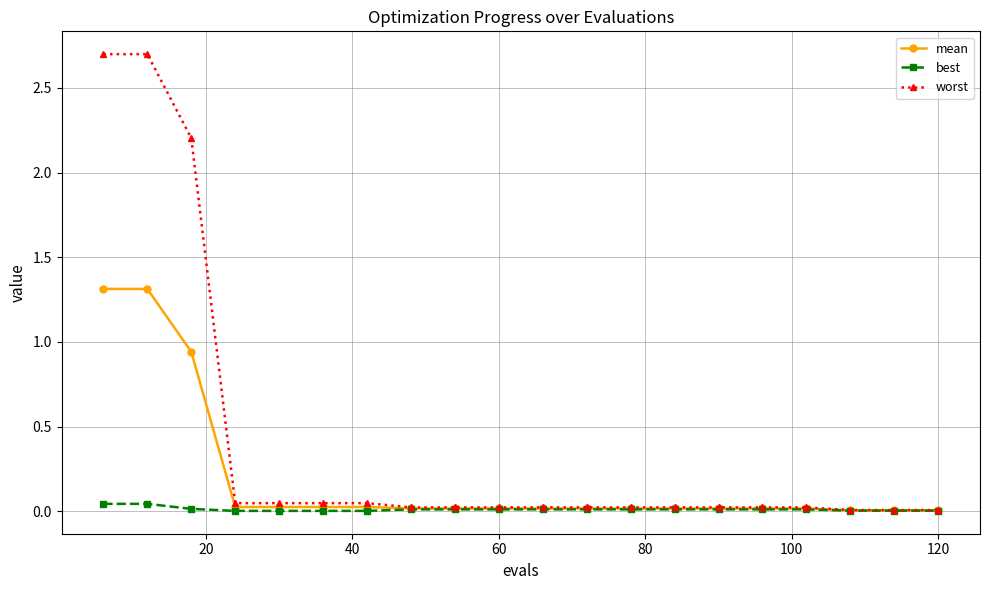

Which series has the largest total across all categories?

worst